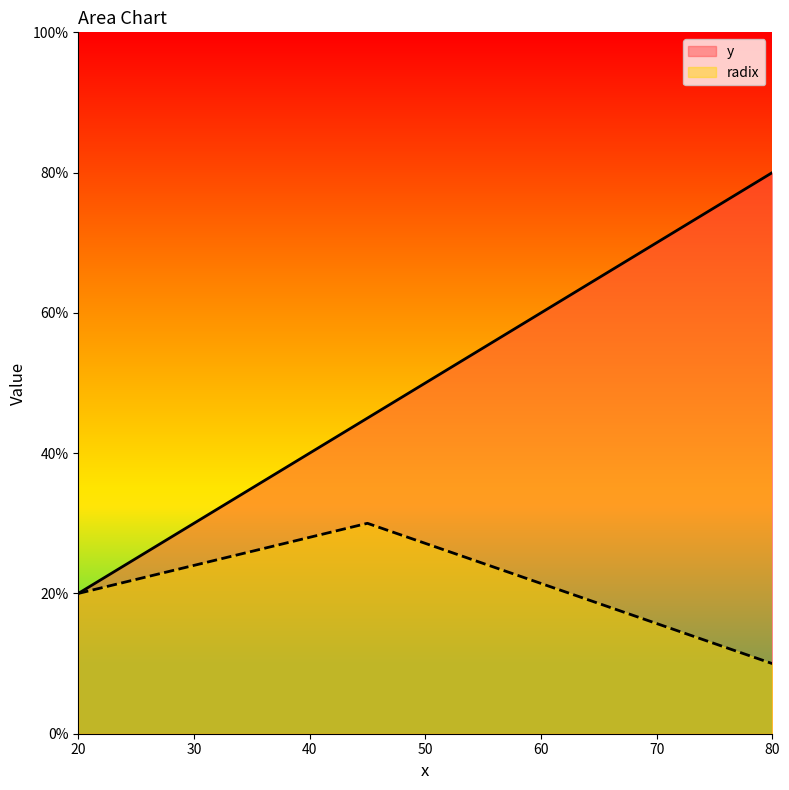

At which category does the chart reach its minimum across all series?

80